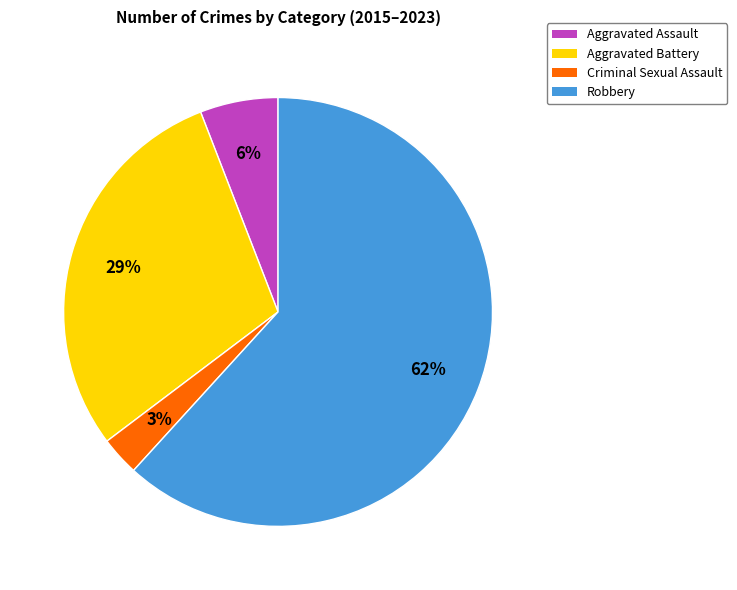

To the nearest percent, what is the difference between the largest and smallest slice percentages?

59%